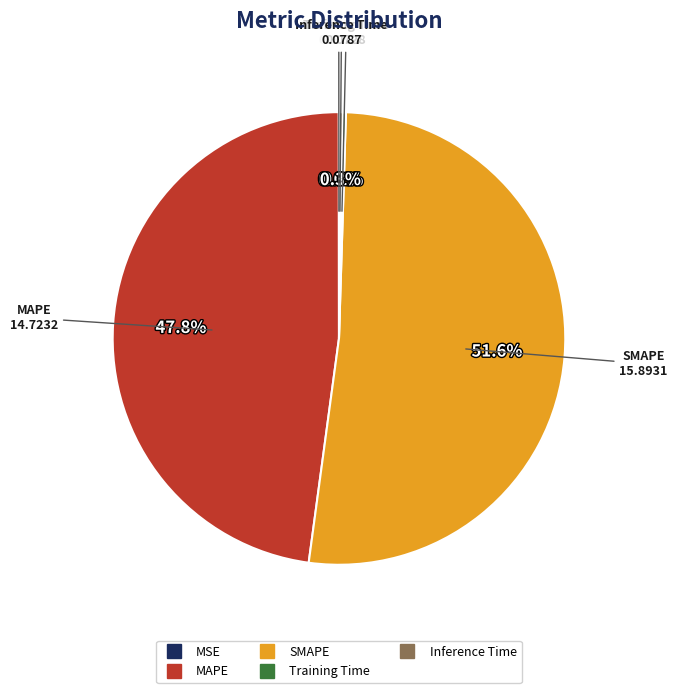

To the nearest percent, what percentage of the pie is SMAPE?

52%